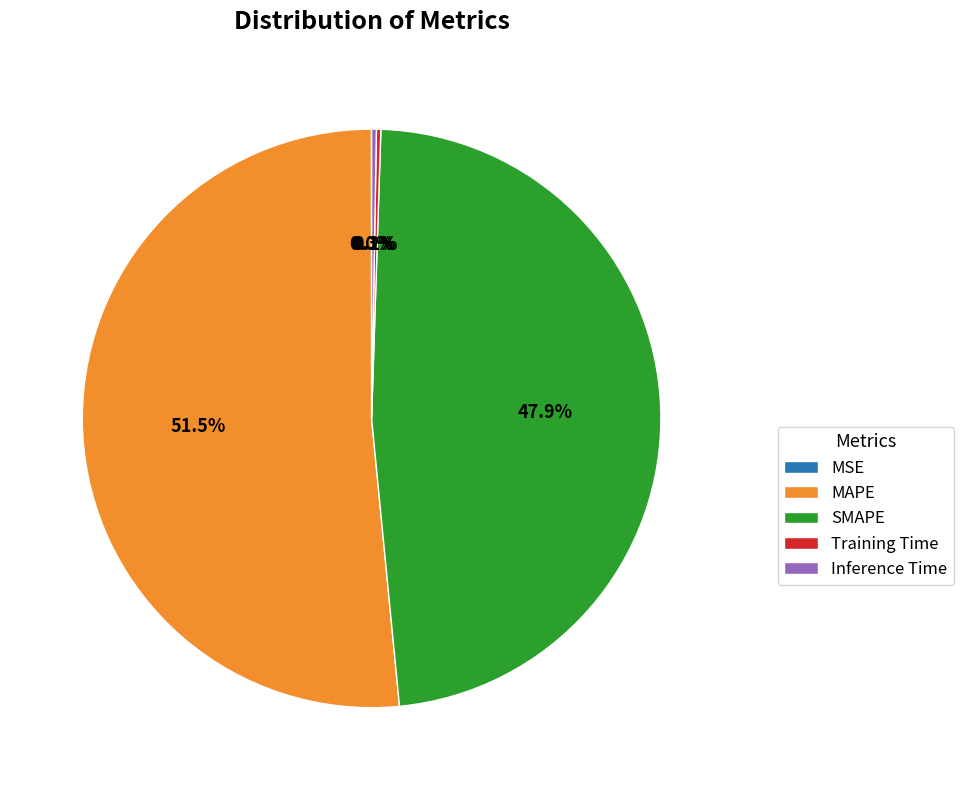

Between MAPE and SMAPE, which is larger?

MAPE